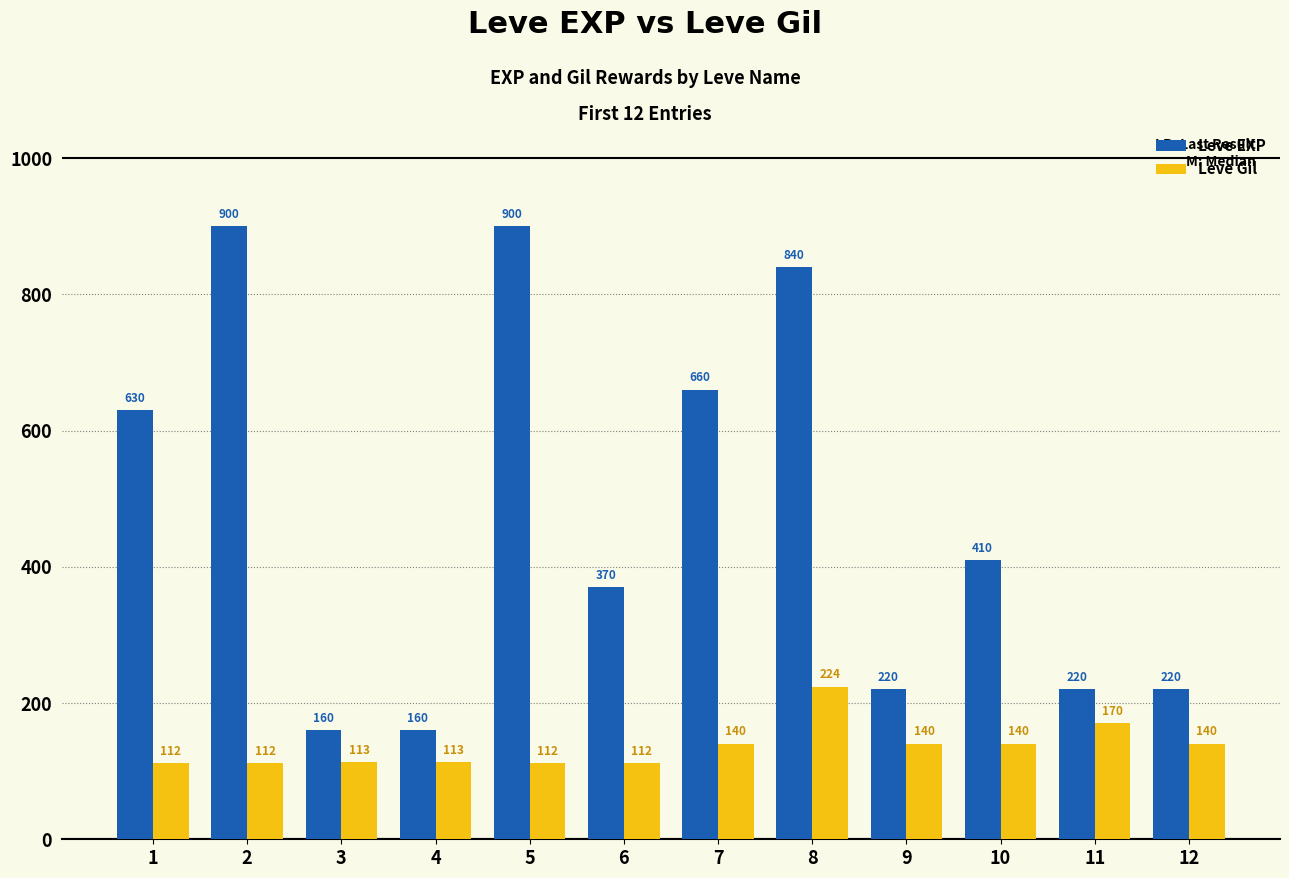

The value of Leve EXP at 11 is 108. True or false?

False